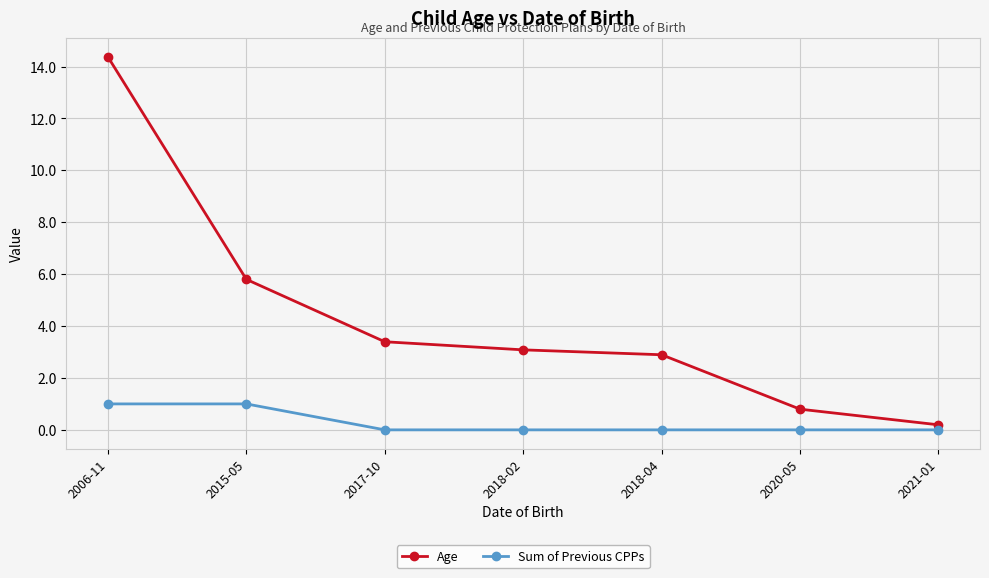

Which series has the largest total across all categories?

Age